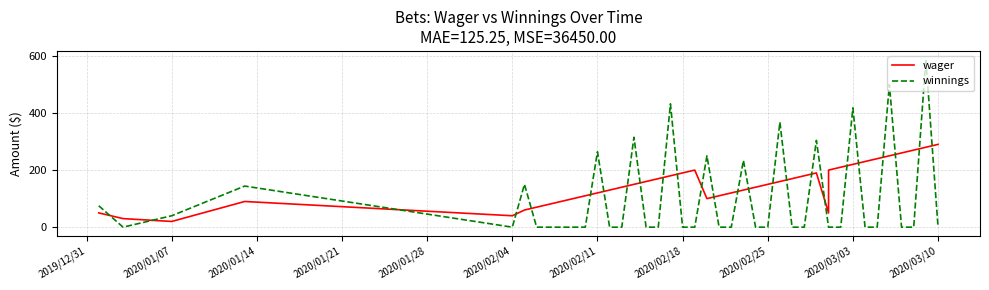

How many lines are shown in the chart?

2